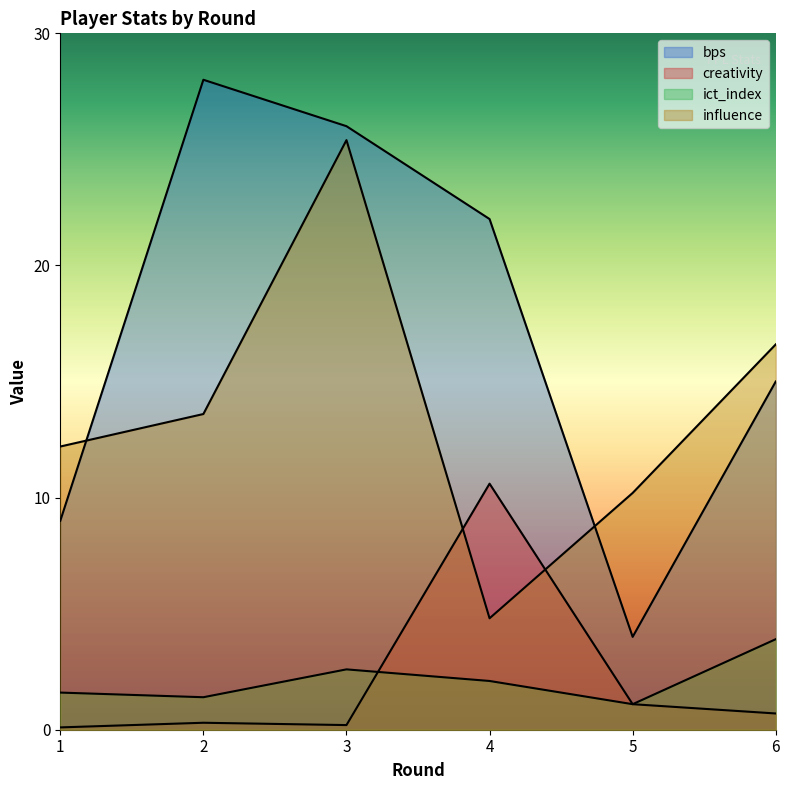

What is the total value across all series at 3?

54.2